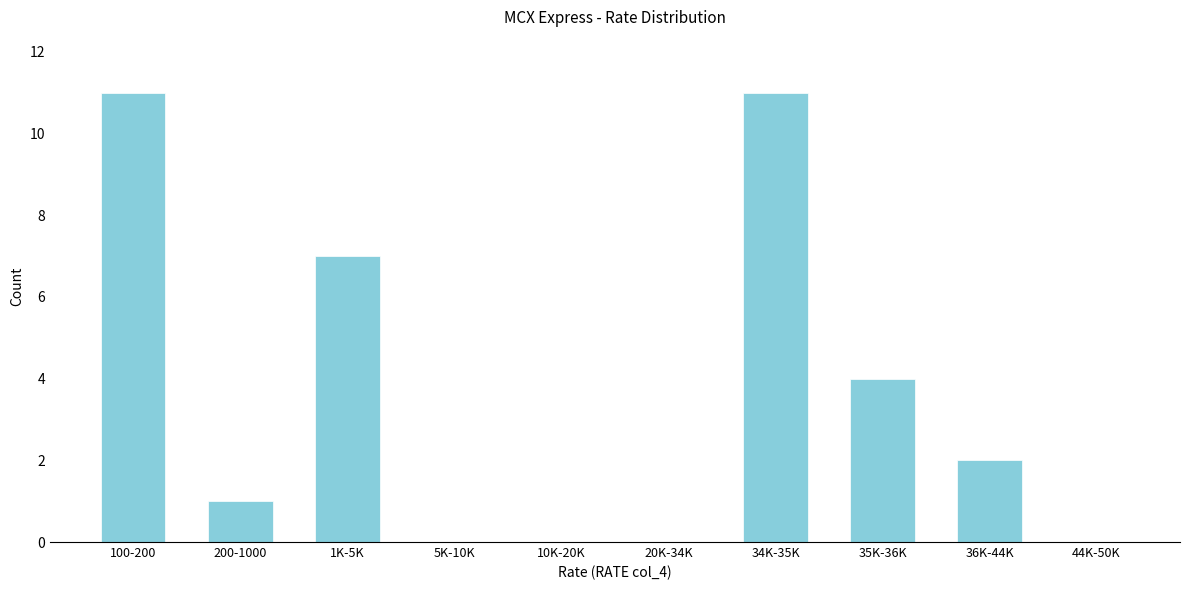

Reading left to right, what are all the values shown in this chart?

100-200=11	200-1000=1	1K-5K=7	5K-10K=0	10K-20K=0	20K-34K=0	34K-35K=11	35K-36K=4	36K-44K=2	44K-50K=0